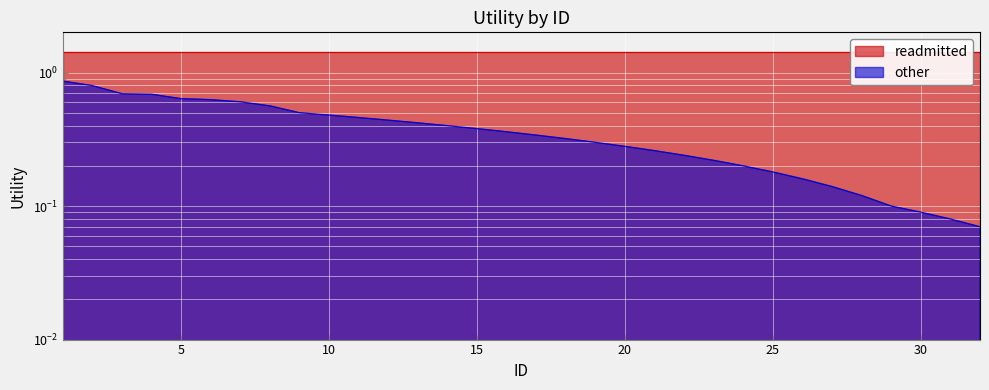

Is it true that the value at 15 is 0.2?

False